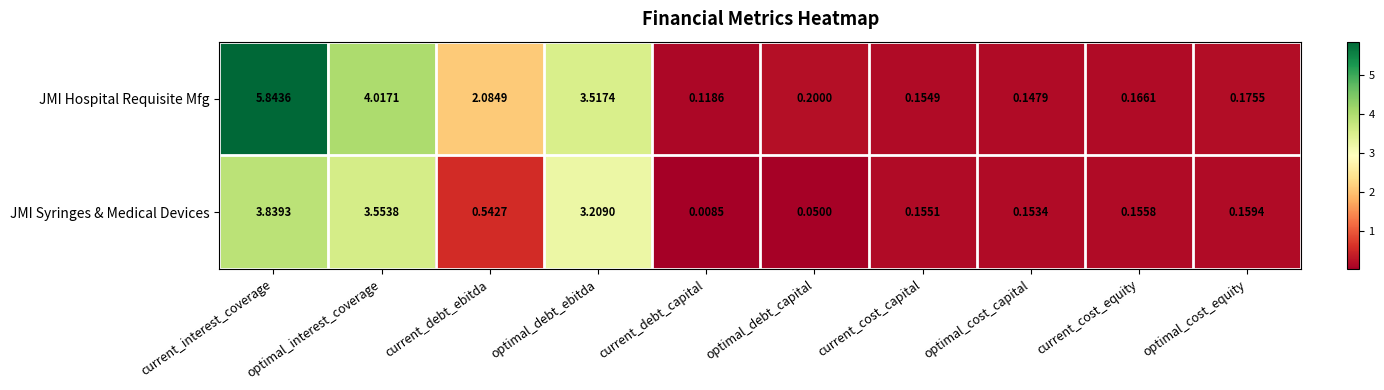

Which series has the largest total across all categories?

JMI Hospital Requisite Mfg